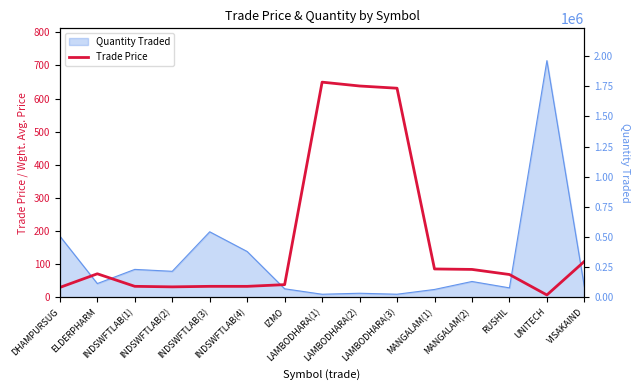

Which has a higher value, VISAKAIND or IZMO?

VISAKAIND